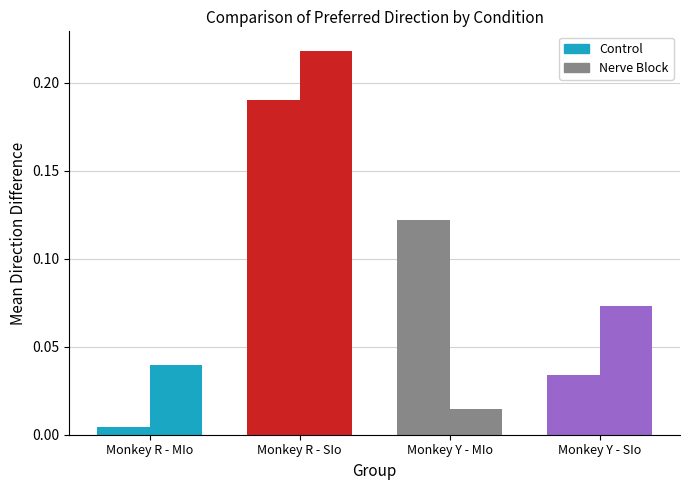

At which label does Nerve Block reach its peak?

Monkey Y - MIo